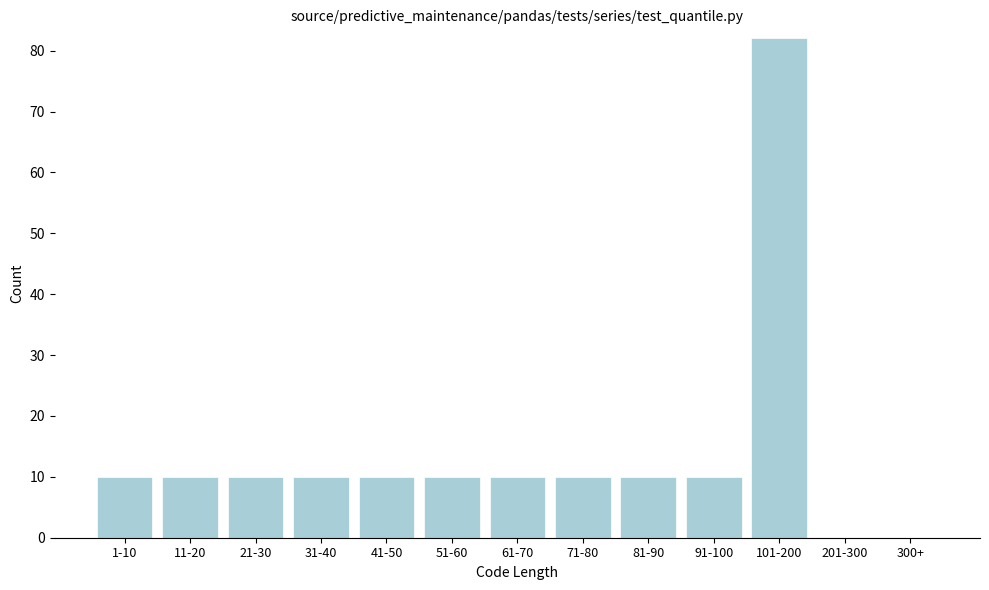

Reading right to left, transcribe all the data shown in this chart.

300+=0	201-300=0	101-200=82	91-100=10	81-90=10	71-80=10	61-70=10	51-60=10	41-50=10	31-40=10	21-30=10	11-20=10	1-10=10